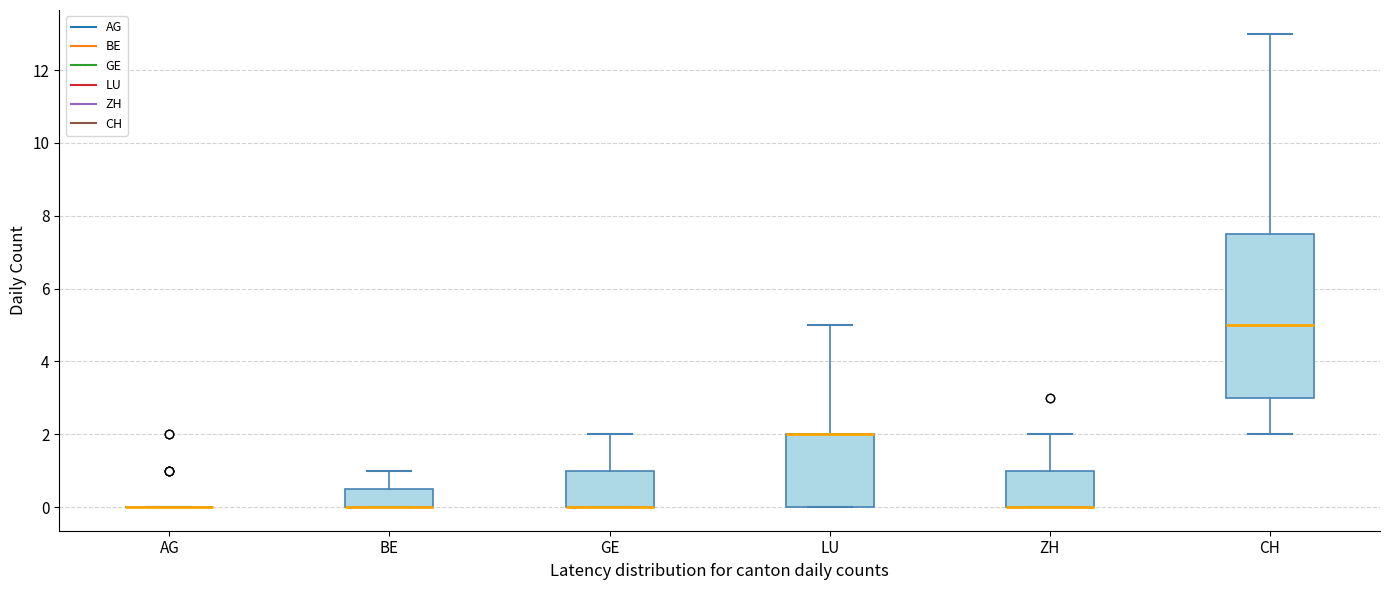

Comparing the boxes themselves (not the whiskers), which one is the tallest?

CH